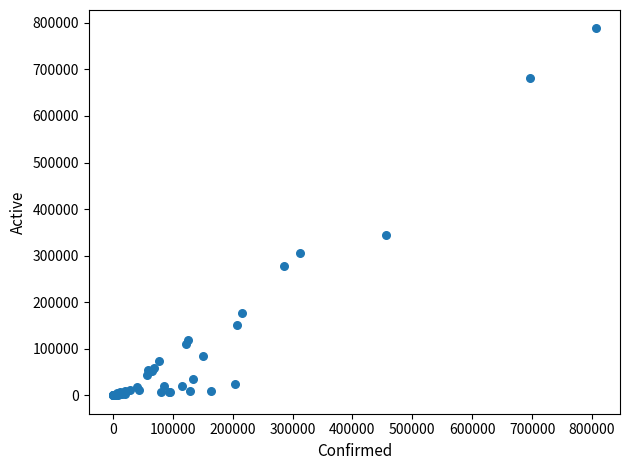

What Y value in the scatter plot is closest to 394072?

344177